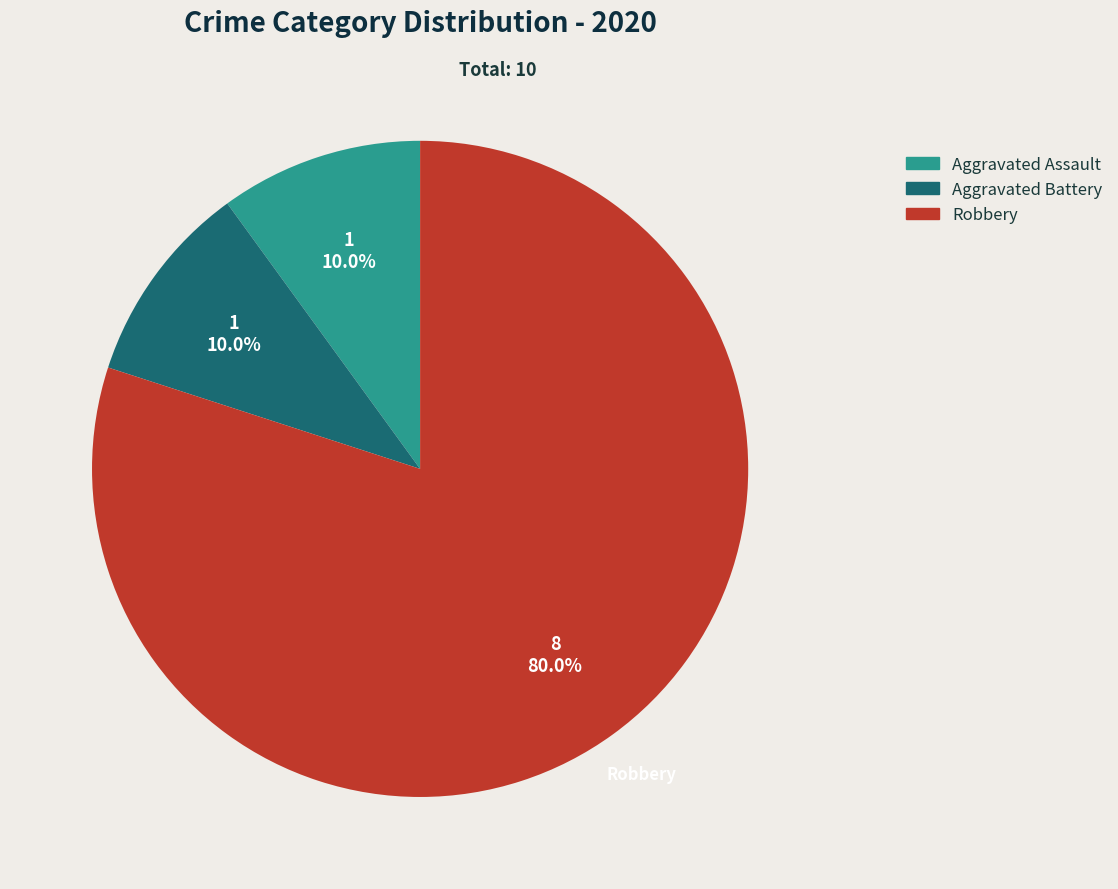

What portion of the pie excludes Aggravated Battery?

90.0%